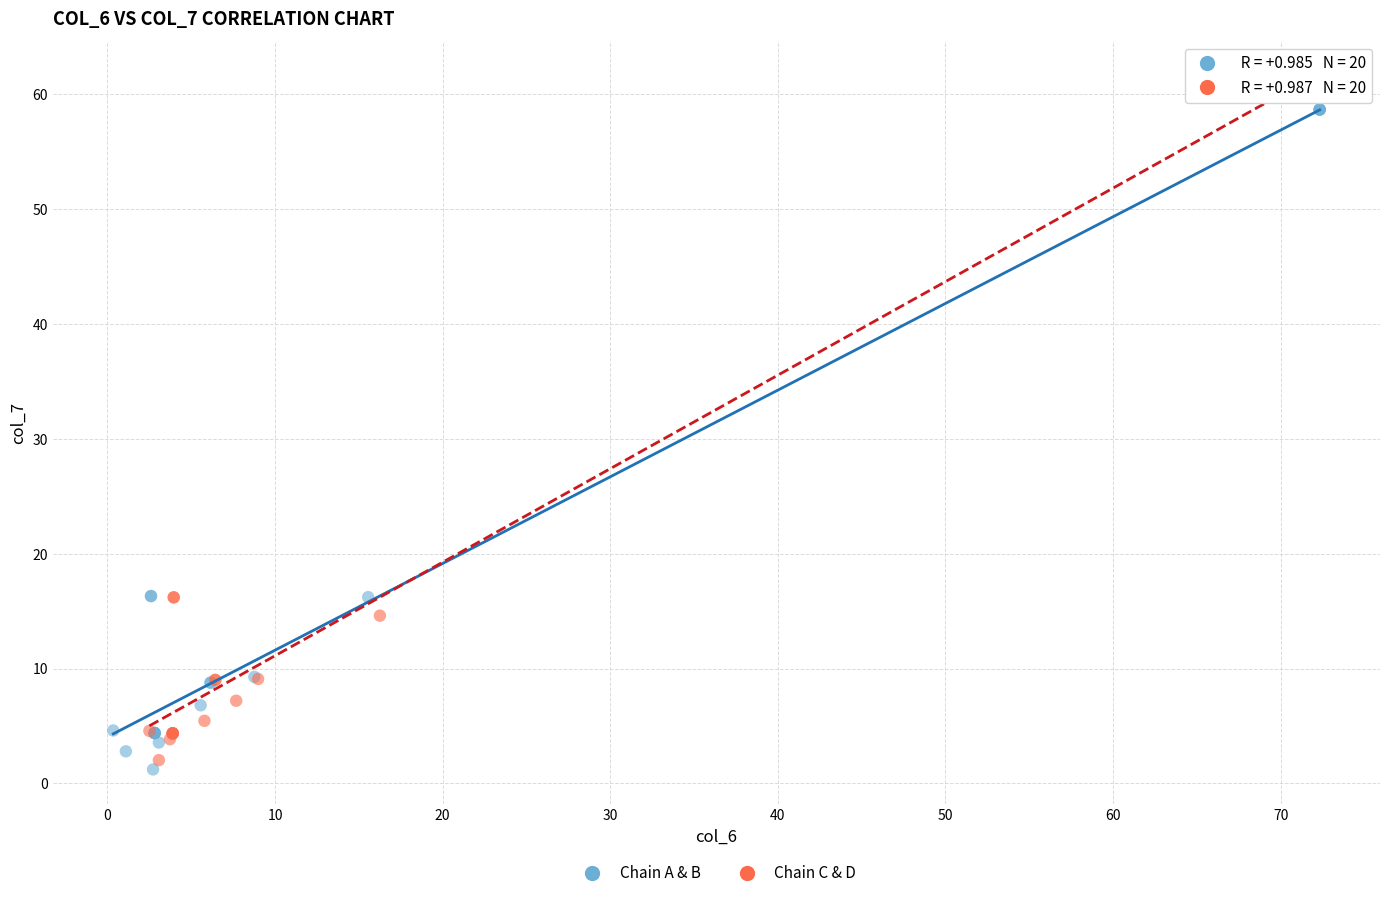

Which series reaches the maximum Y coordinate?

Chain C & D